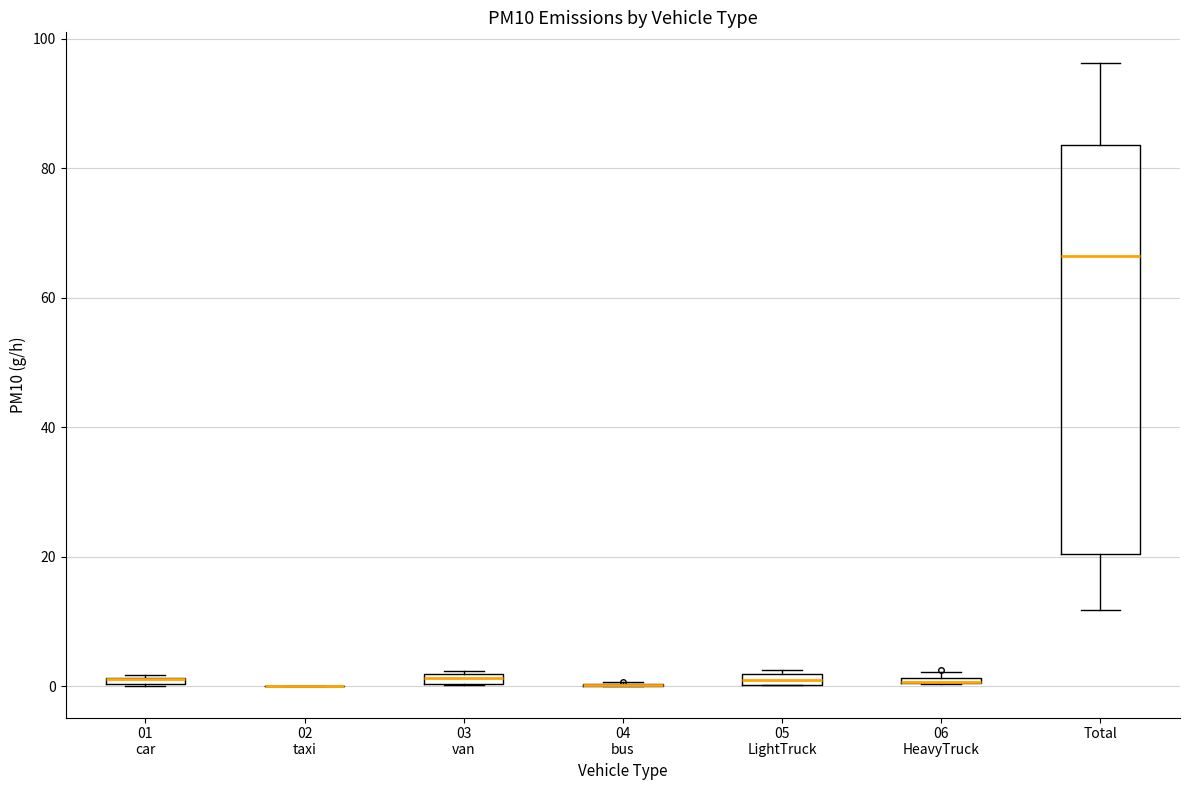

Comparing the boxes themselves (not the whiskers), which one is the tallest?

Total